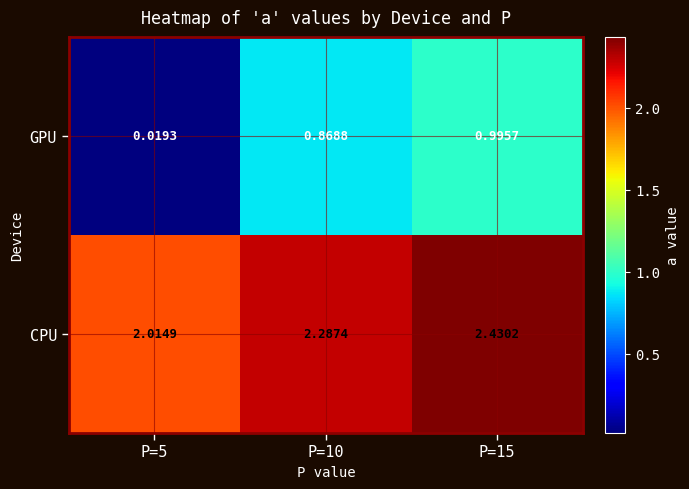

Which series has the widest spread of values?

GPU